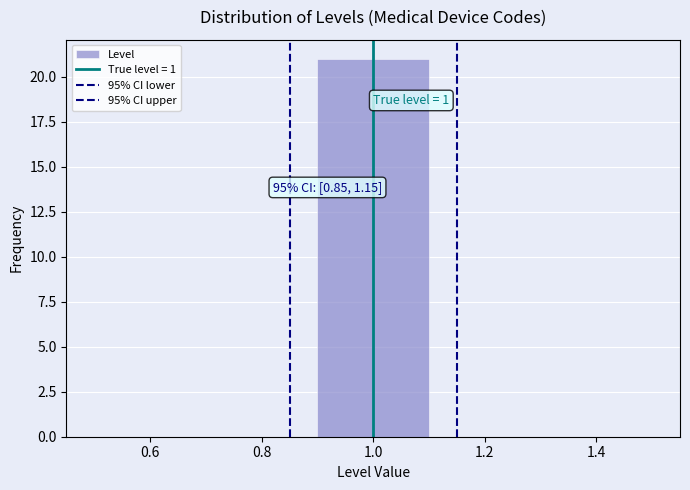

Which range on the x-axis has the tallest bar?

0.9 to 1.1